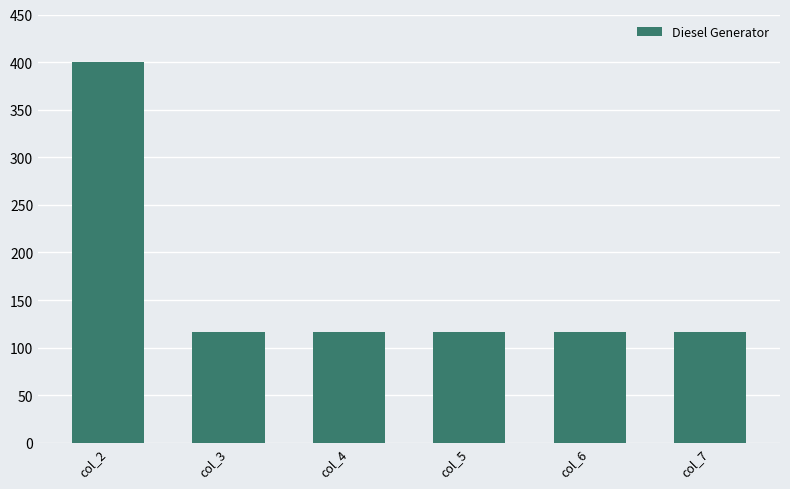

Reading right to left, what are all the values shown in this chart?

116	116	116	116	116	400